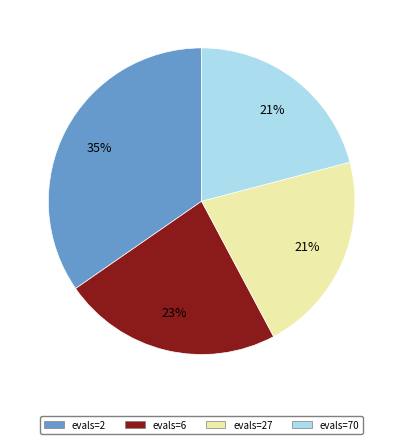

Does evals=27 account for over 50% of the chart?

No